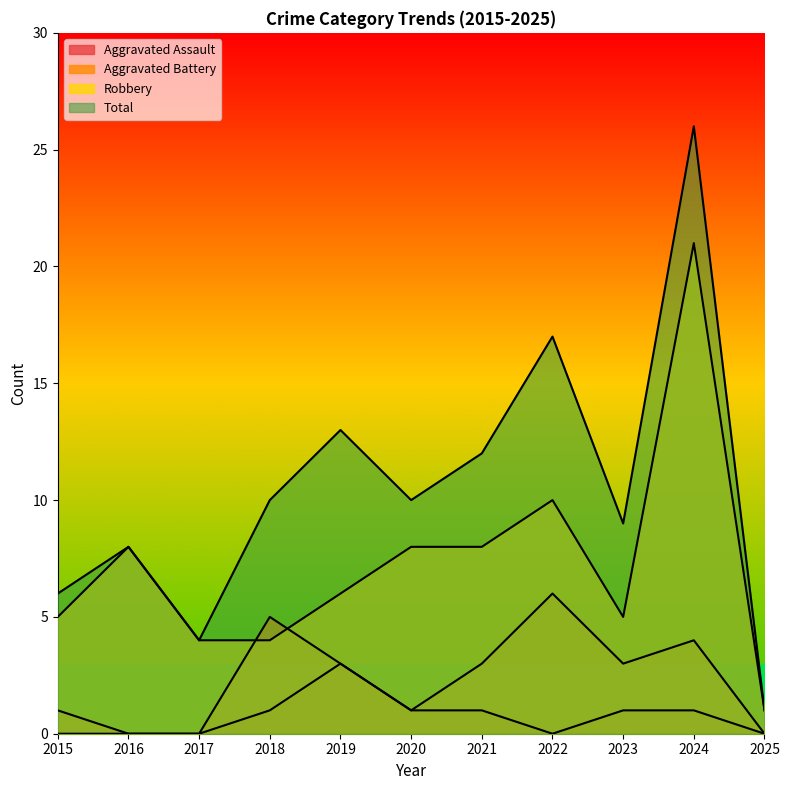

What is the approximate value of Aggravated Assault at 2021?

1